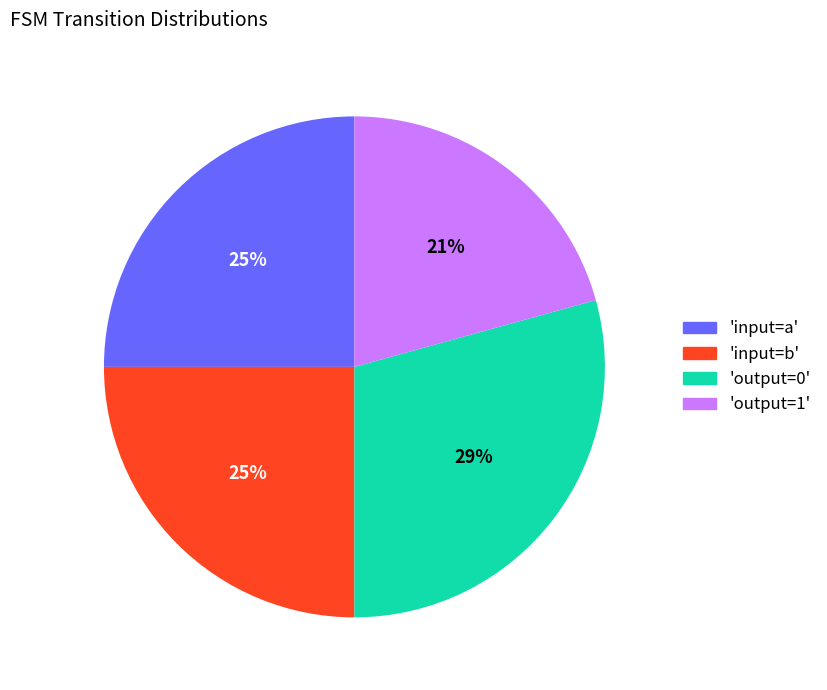

Does any single category account for the majority?

No